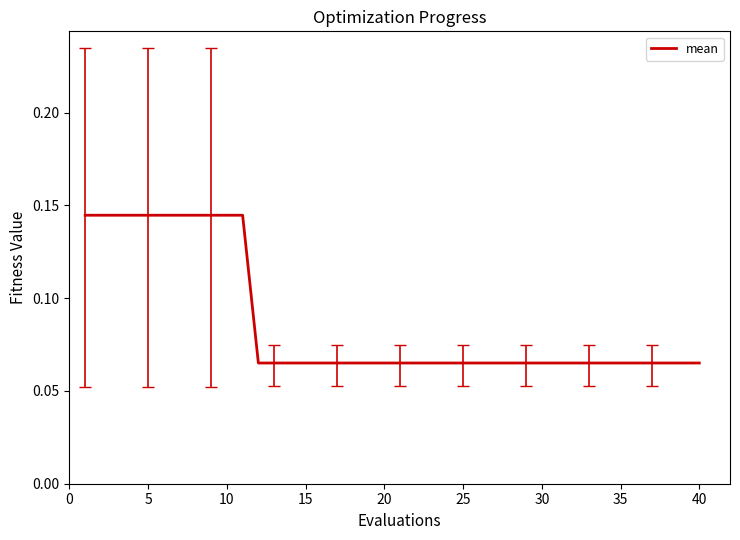

What is the value of the 5th point from the left?

0.1